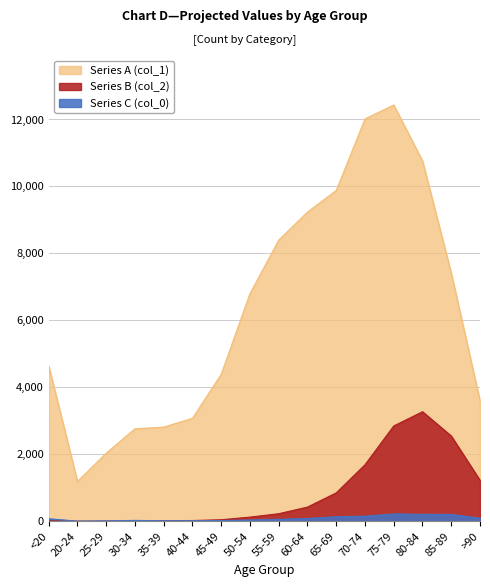

Where does the Series B (col_2) series first go above 227?

60-64